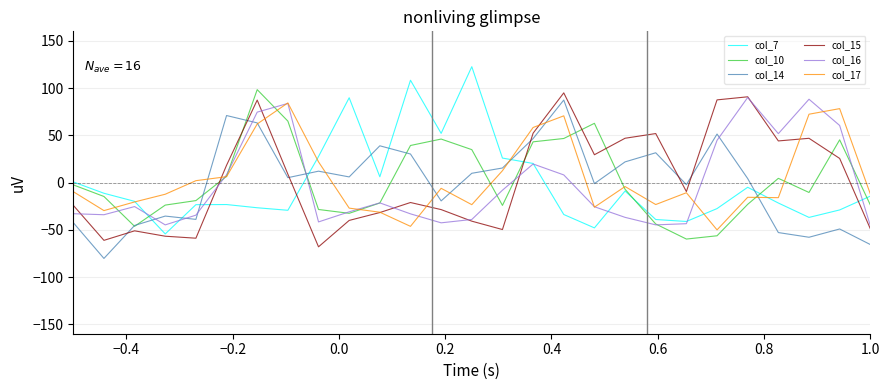

True or false: col_16 and col_15 cross at least once.

True